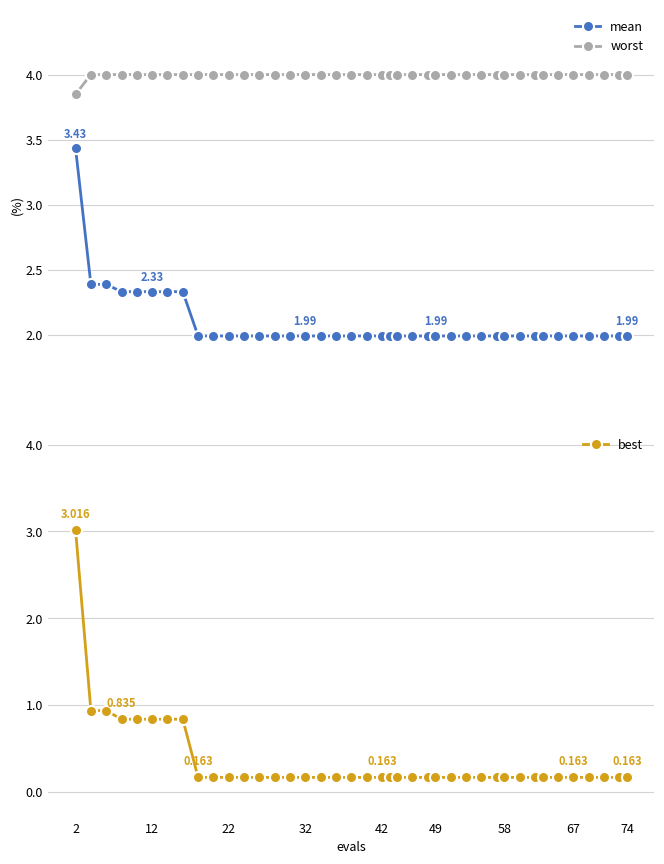

What is the difference between the maximum and minimum values in the best series?

2.9